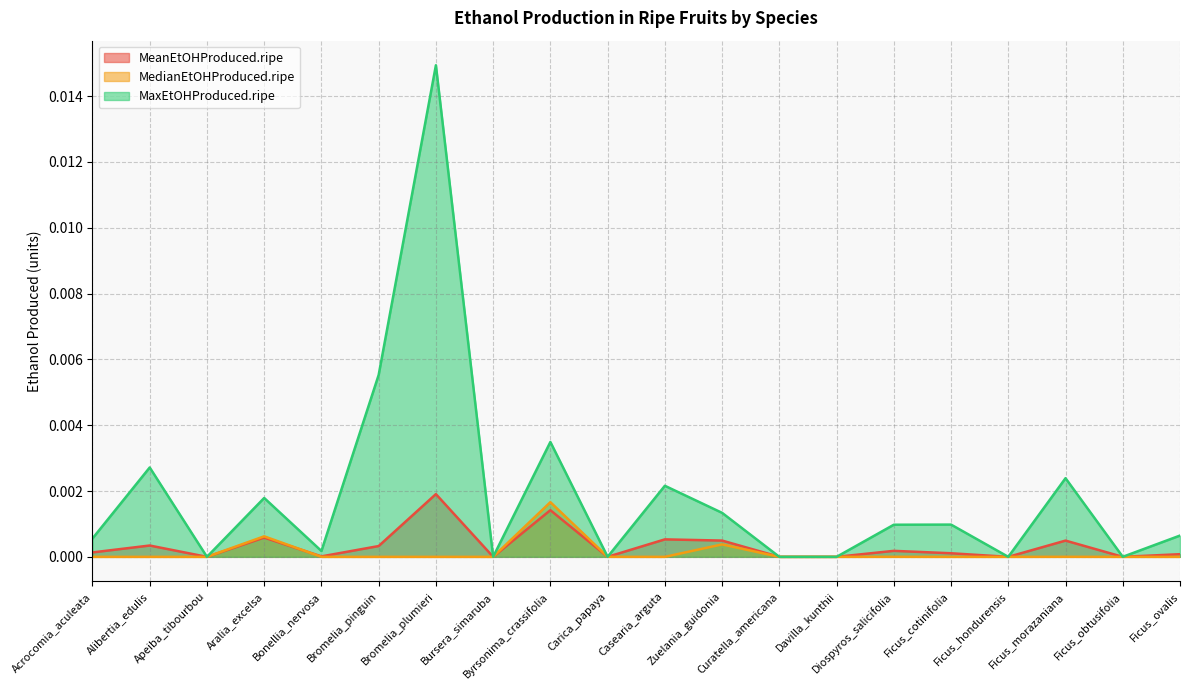

Which series has the largest total across all categories?

MaxEtOHProduced.ripe